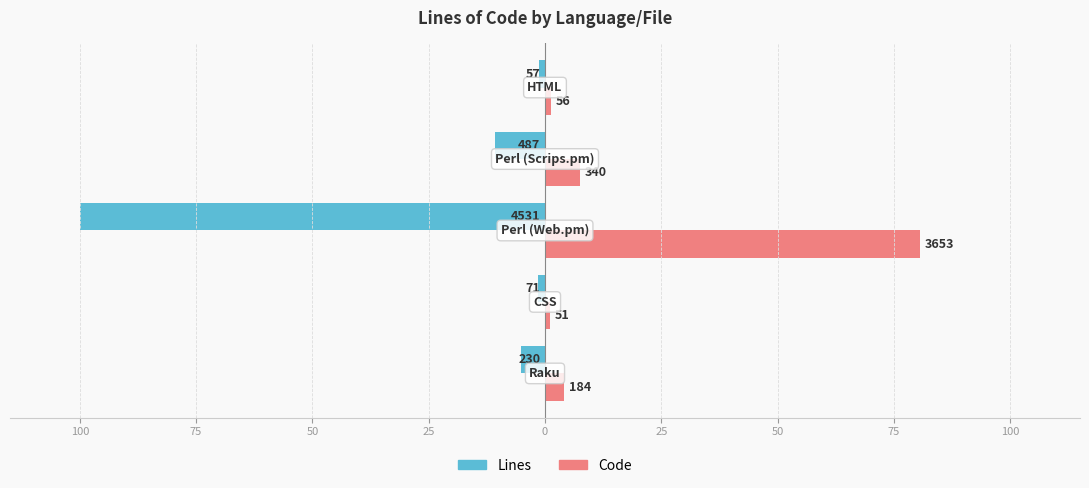

What are all the series names shown in the legend?

Lines, Code